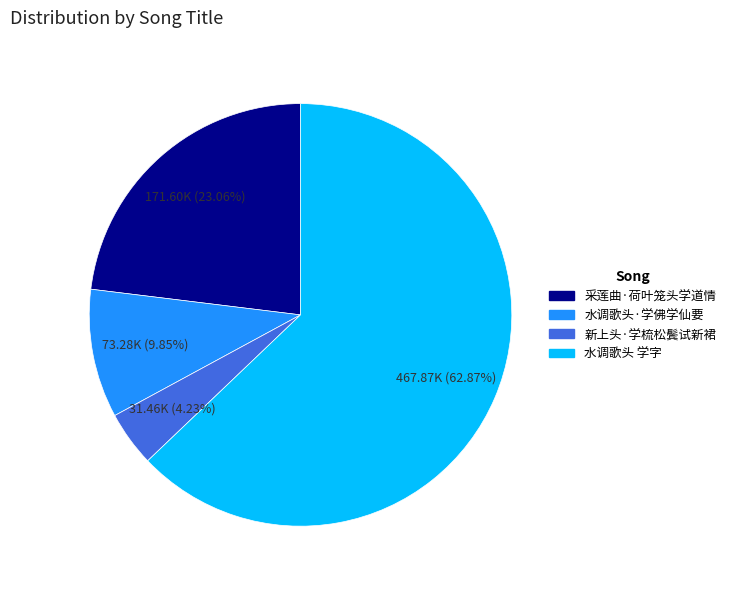

How many slices are in this pie chart?

4